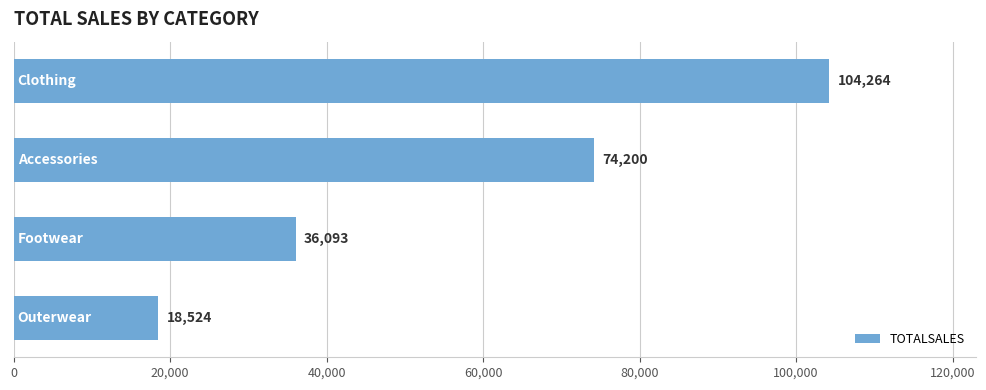

What is the average value?

58270